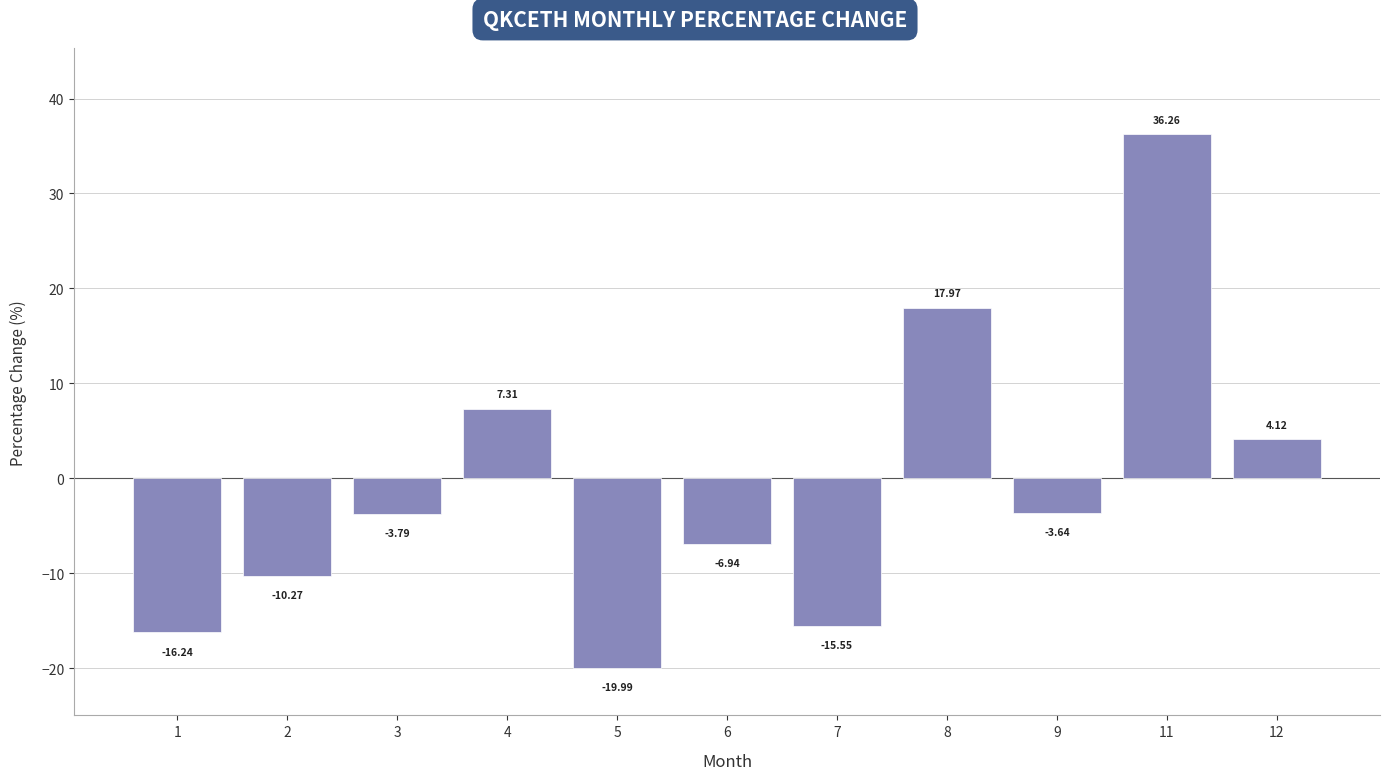

What is the difference between the values at 4 and 9?

10.9